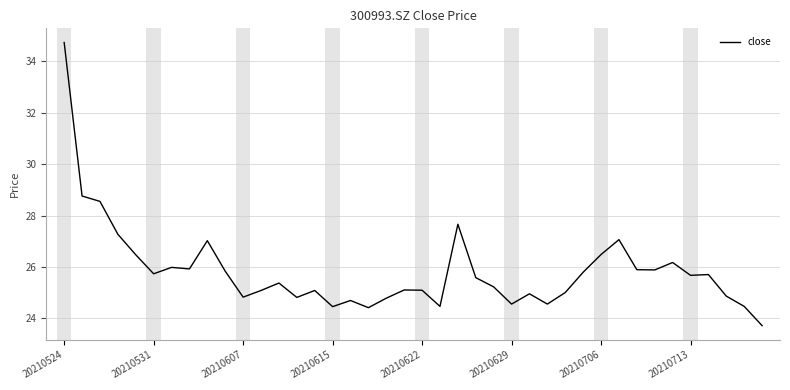

What is the greatest value displayed?

34.7